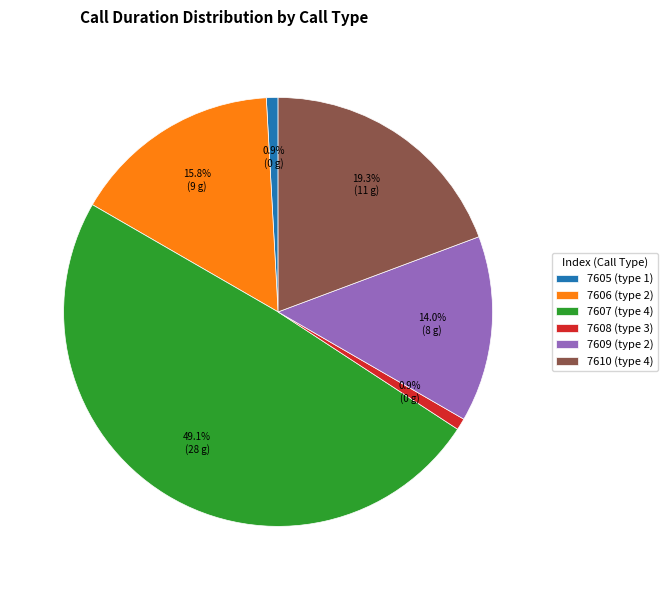

Which category has the biggest portion of the pie?

7607 (type 4)